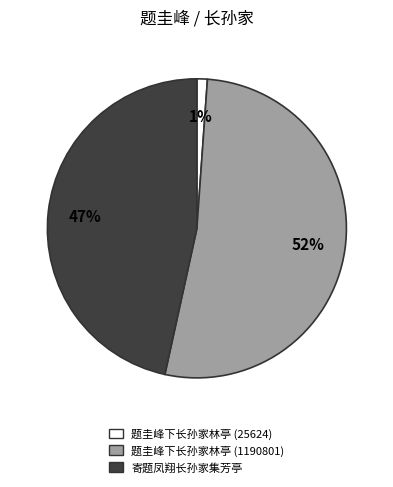

Which has a higher value, 寄题凤翔长孙家集芳亭 or 题圭峰下长孙家林亭 (1190801)?

题圭峰下长孙家林亭 (1190801)